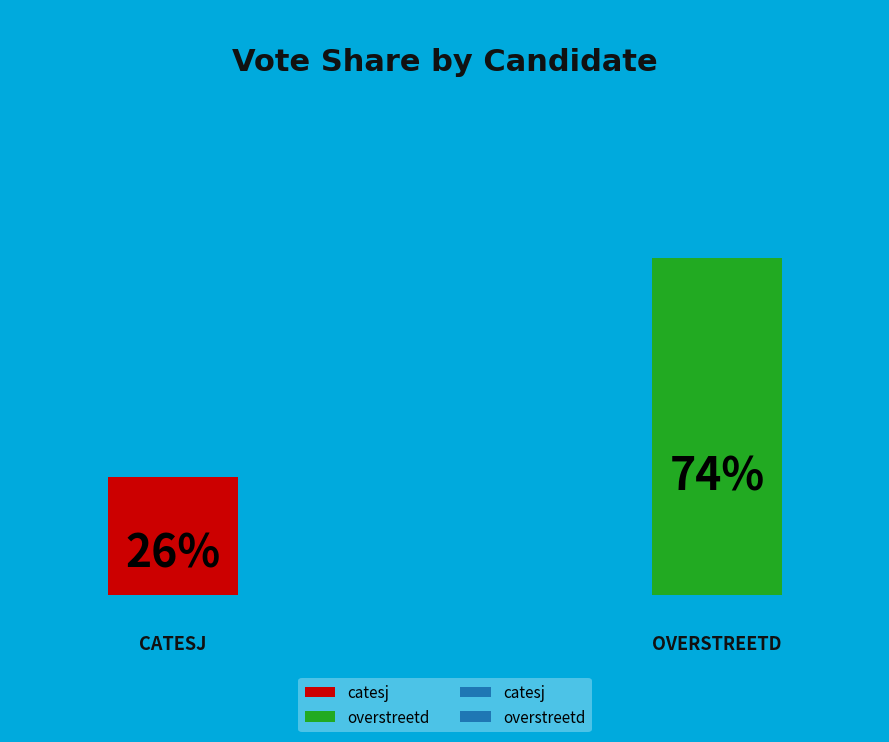

Approximately how many times larger is the value at catesj compared to overstreetd?

0.3